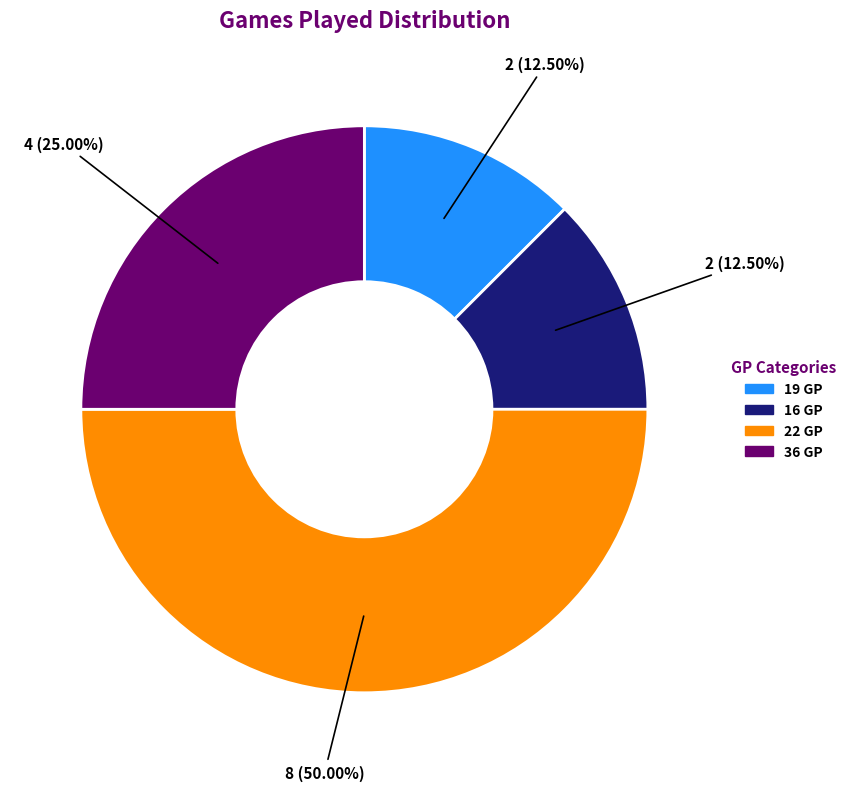

What percentage is NOT represented by 36 GP?

75.0%